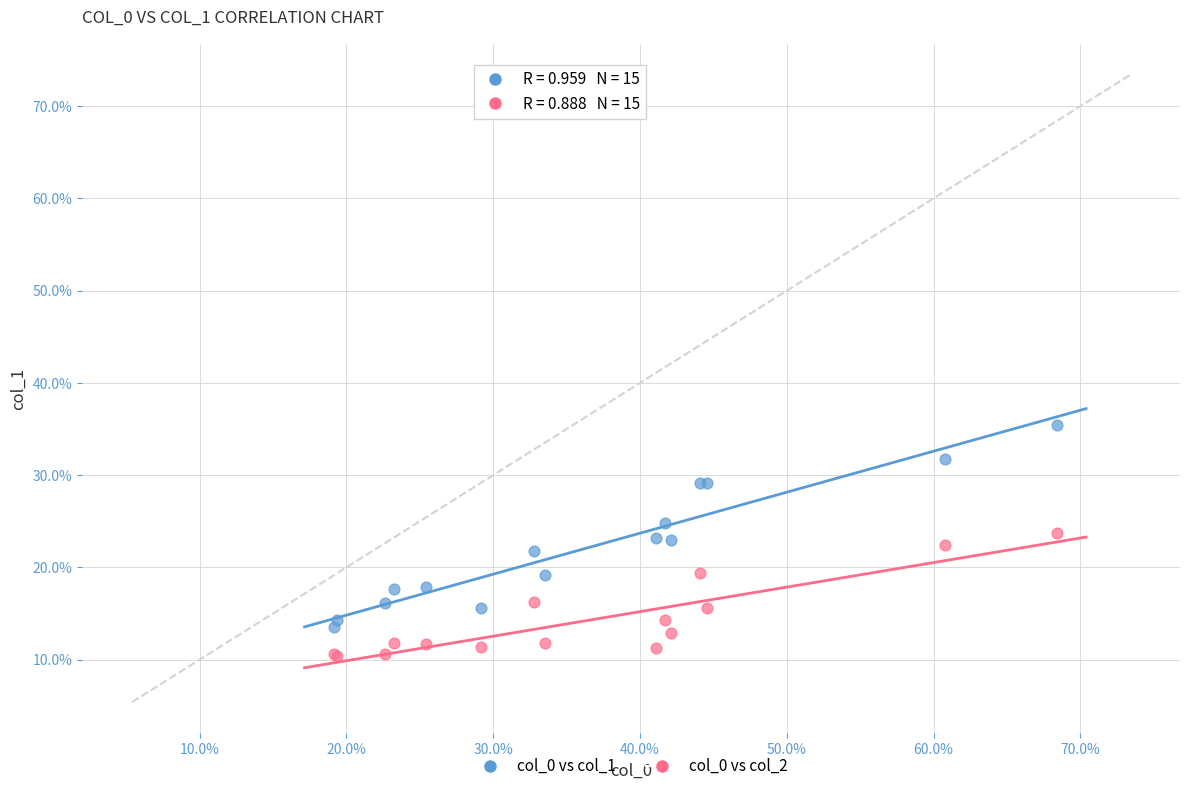

Which series has the largest Y range (max minus min)?

col_0 vs col_1